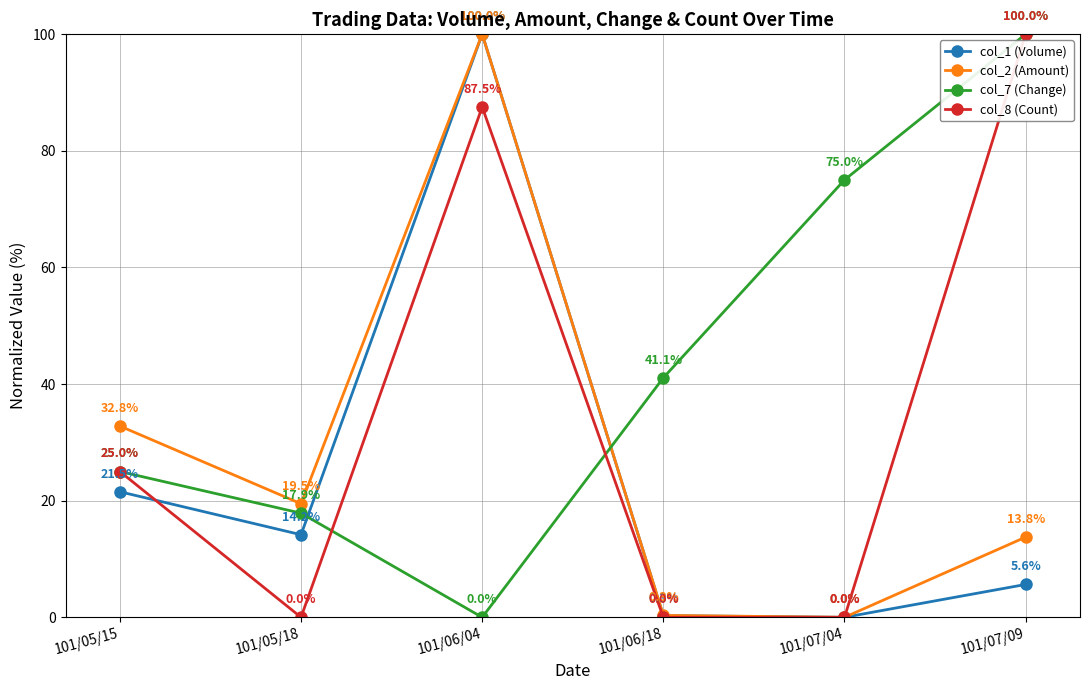

At which category is the sum across all series the highest?

101/06/04